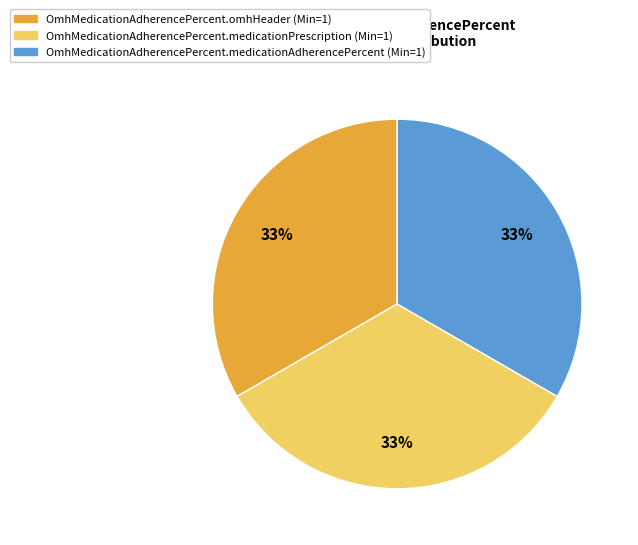

Is there any slice that represents more than half of the pie?

No